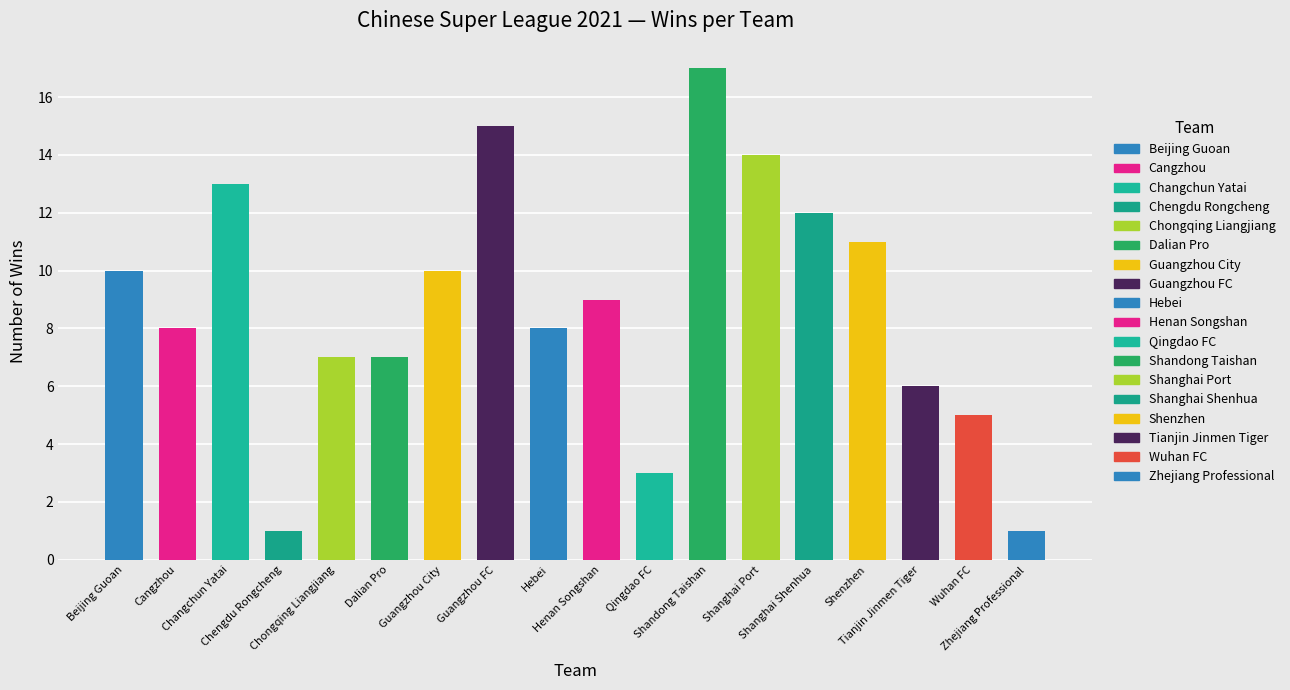

What position from the right is Qingdao FC?

8